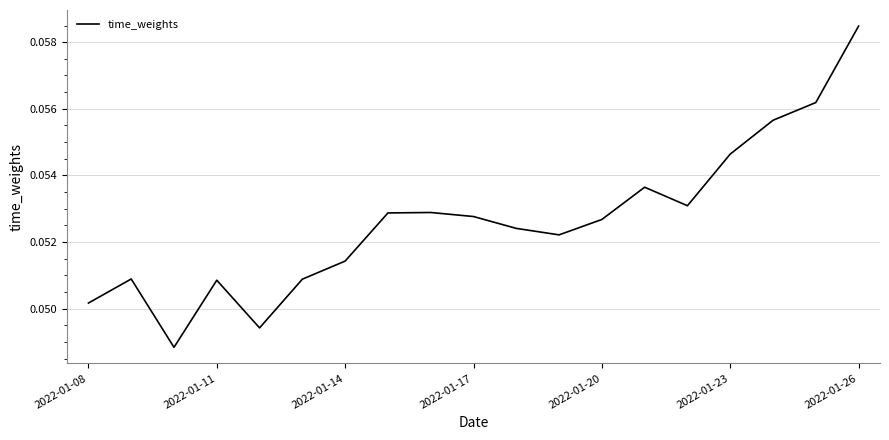

Does the chart display data point markers on the line(s)?

No